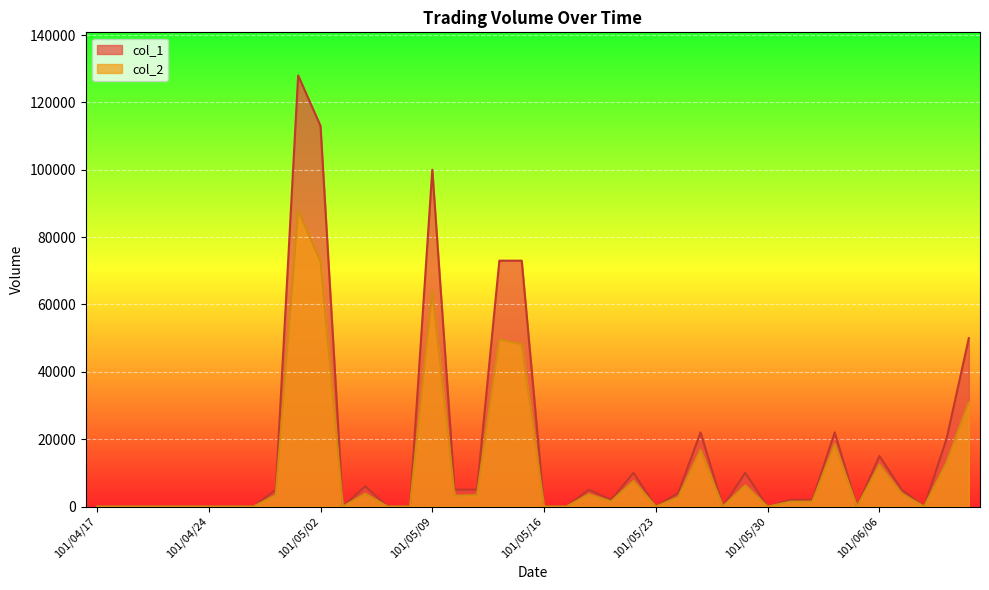

What are all the series names shown in the legend?

col_1, col_2